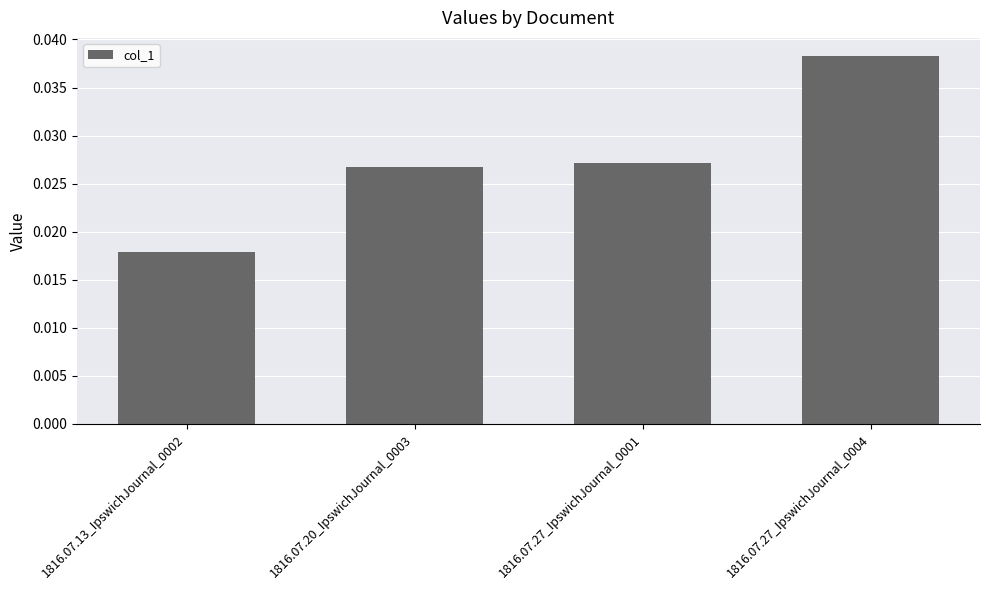

List the labels in order of value, smallest first.

1816.07.13_IpswichJournal_0002, 1816.07.20_IpswichJournal_0003, 1816.07.27_IpswichJournal_0001, 1816.07.27_IpswichJournal_0004